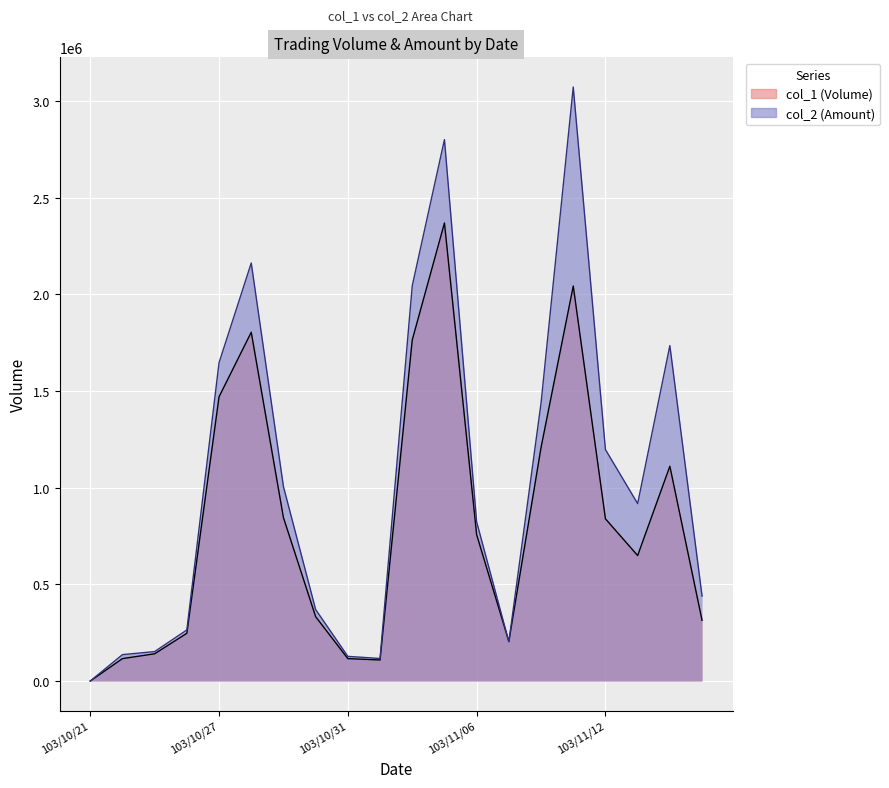

Where is col_2 (Amount) nearest to the value 1536035?

14